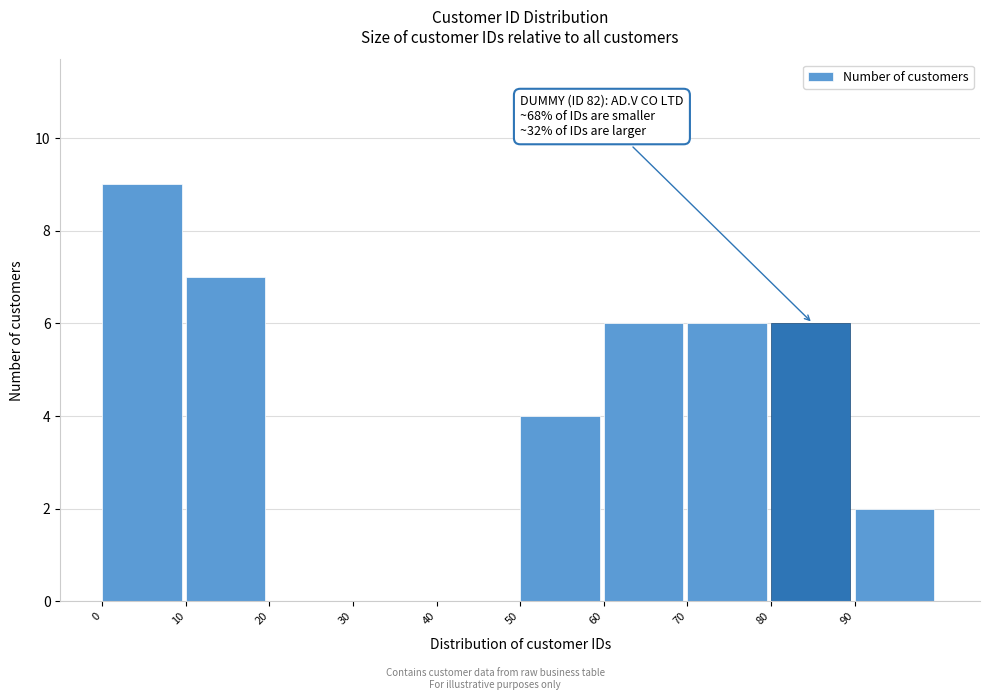

Which range on the x-axis has the tallest bar?

0 to 10